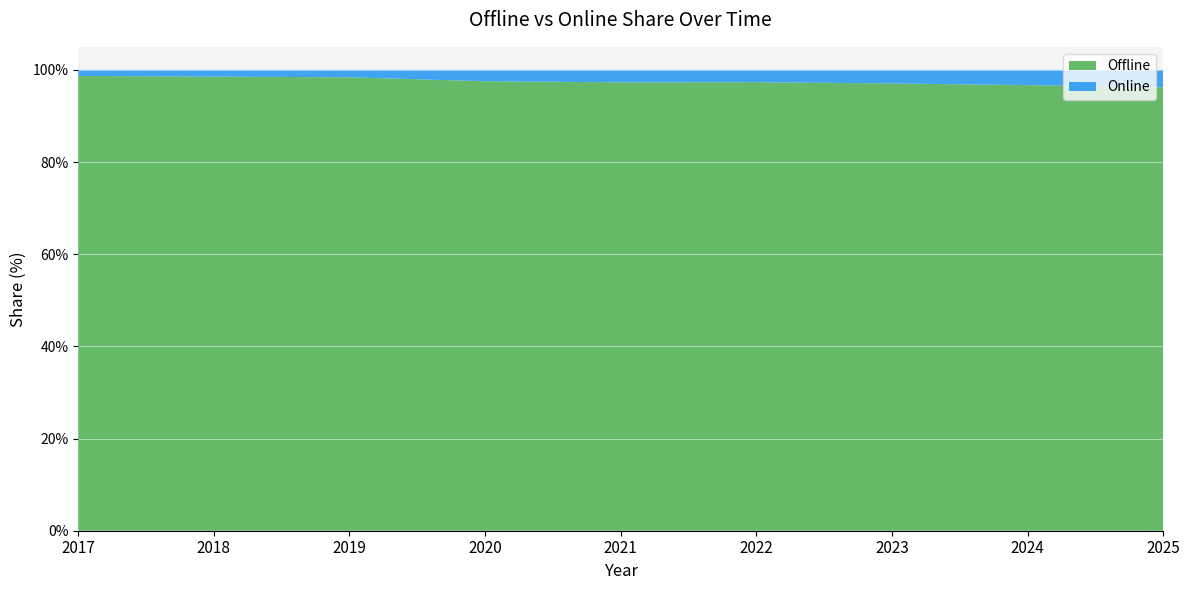

Reading right to left, extract all data points from this chart.

Offline: 2025=96.2	2024=96.7	2023=97.1	2022=97.3	2021=97.3	2020=97.5	2019=98.4	2018=98.5	2017=98.7
Online: 2025=3.8	2024=3.3	2023=2.9	2022=2.7	2021=2.7	2020=2.5	2019=1.6	2018=1.5	2017=1.3